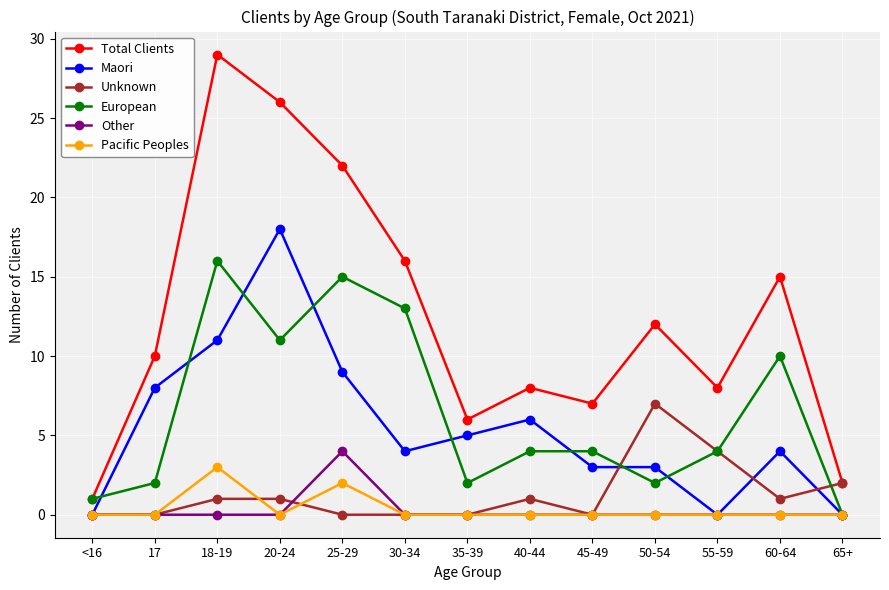

What is the difference between the second highest and second lowest values in the European series?

14